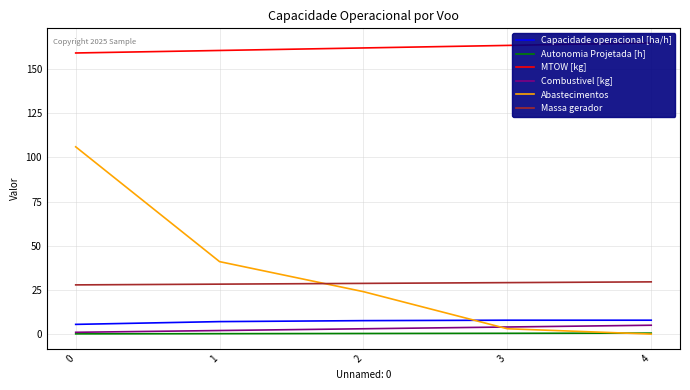

Which has a higher value, 0 or 1?

1